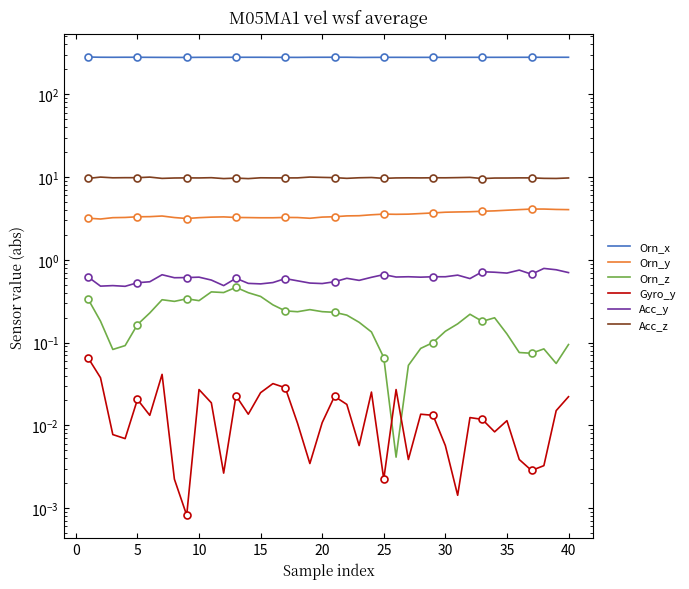

In Acc_z, how many points are higher than both neighbors (excluding endpoints)?

13